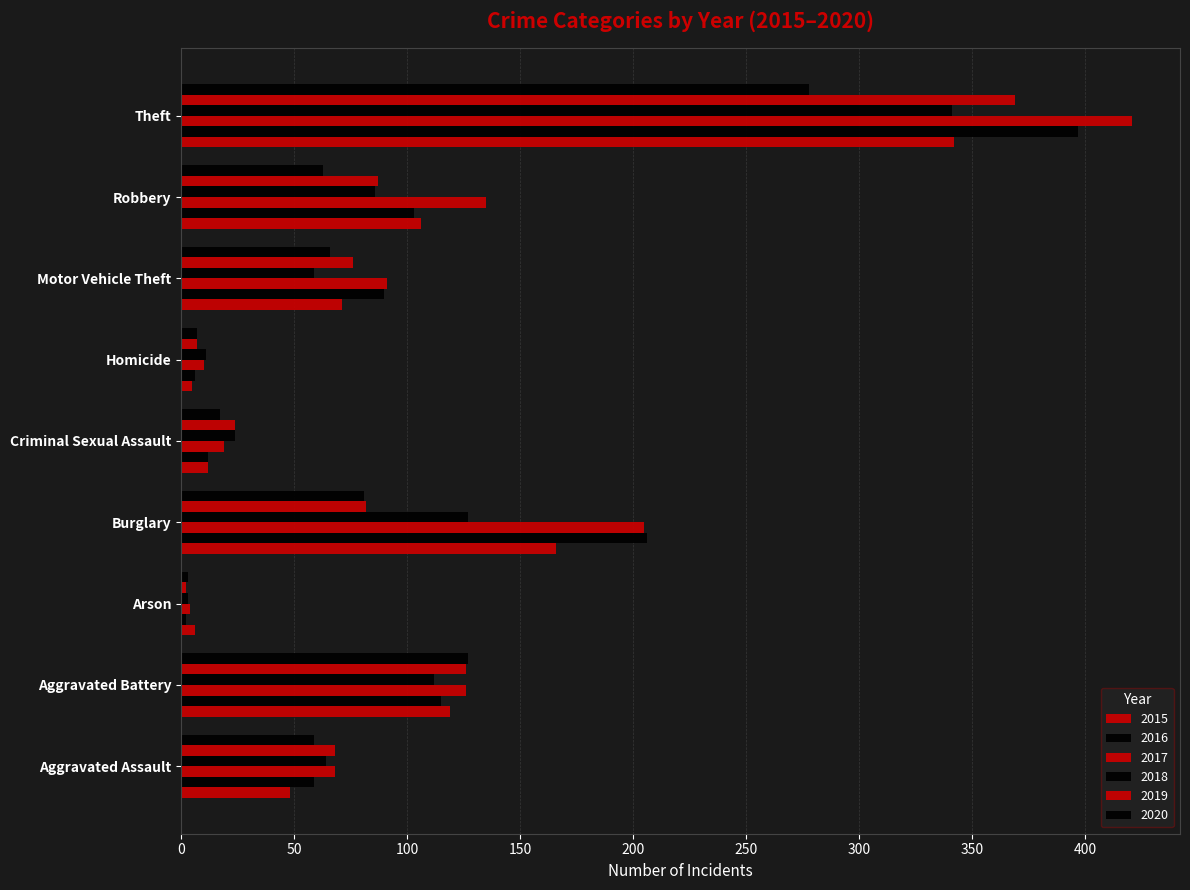

What is the sum of the 2015 values at Aggravated Battery and Aggravated Assault?

167